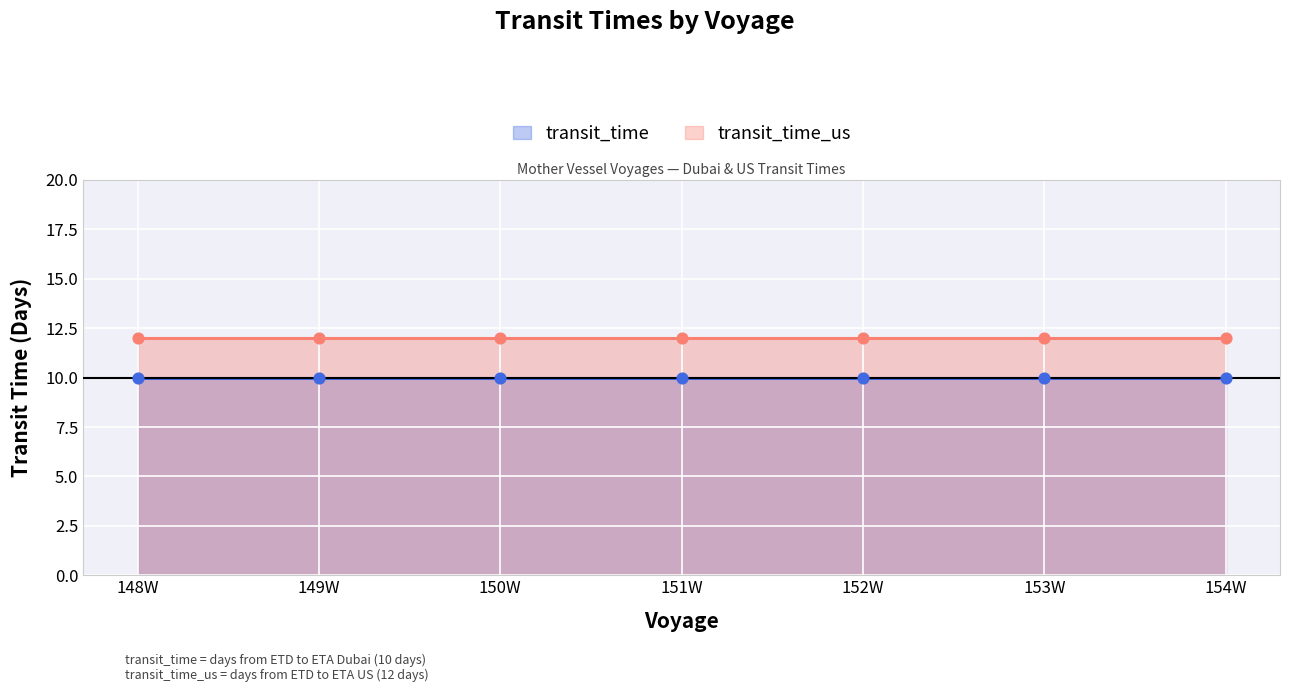

What are all the series names shown in the legend?

transit_time, transit_time_us